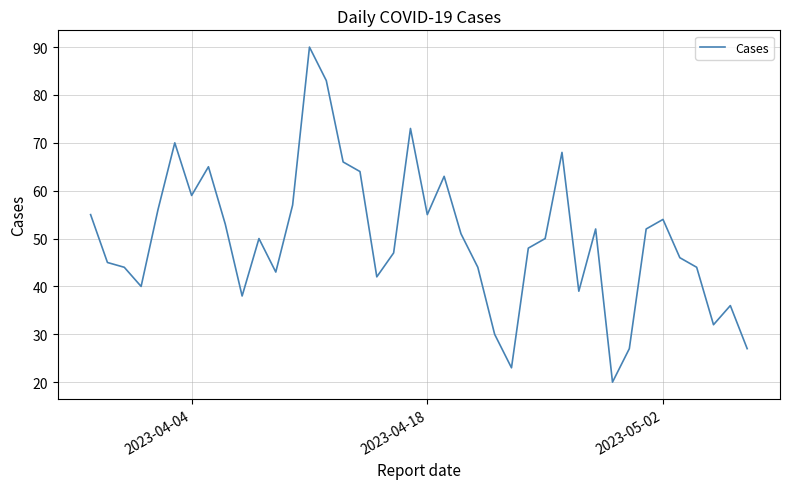

What is the difference between the maximum and minimum values?

70